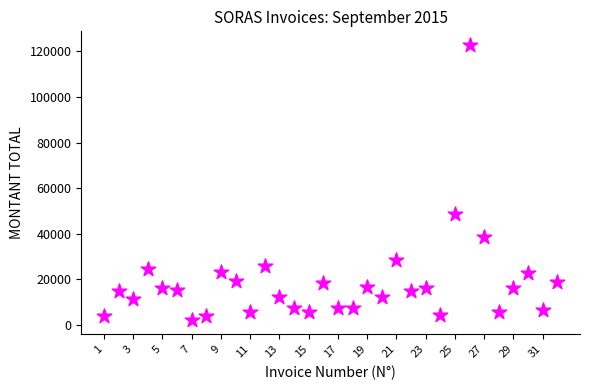

What is the range of Y values (max minus min)?

120855